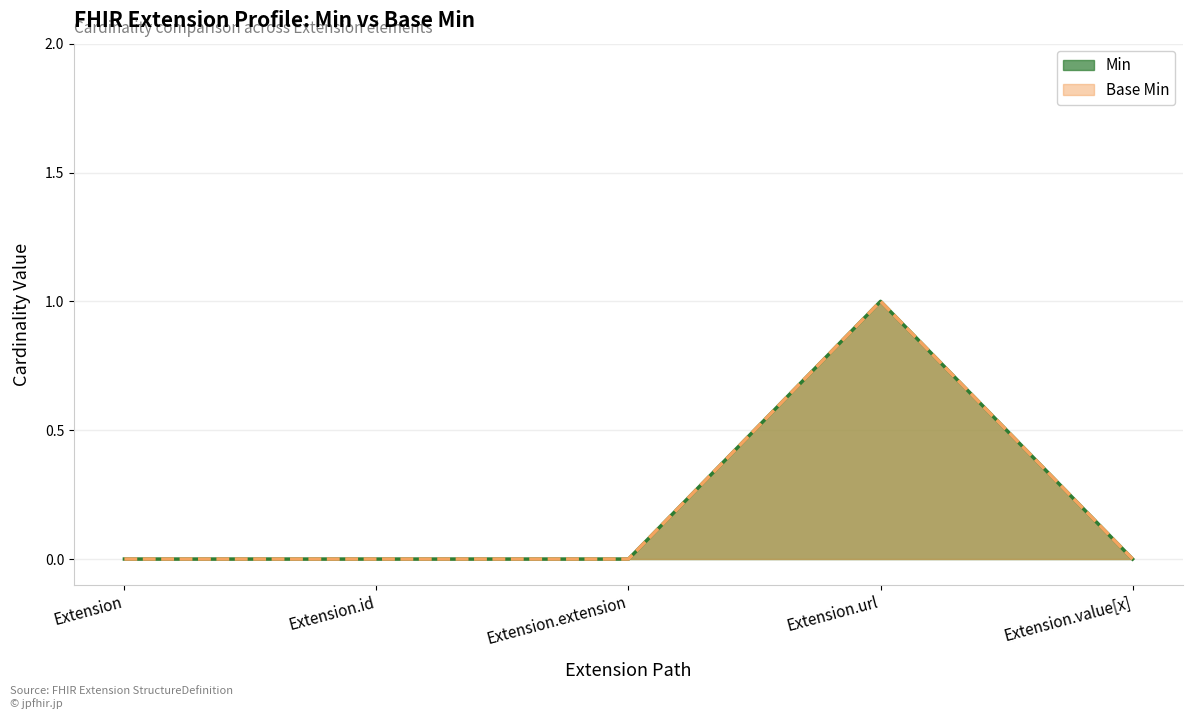

How many Min values are between 0 and 1?

5